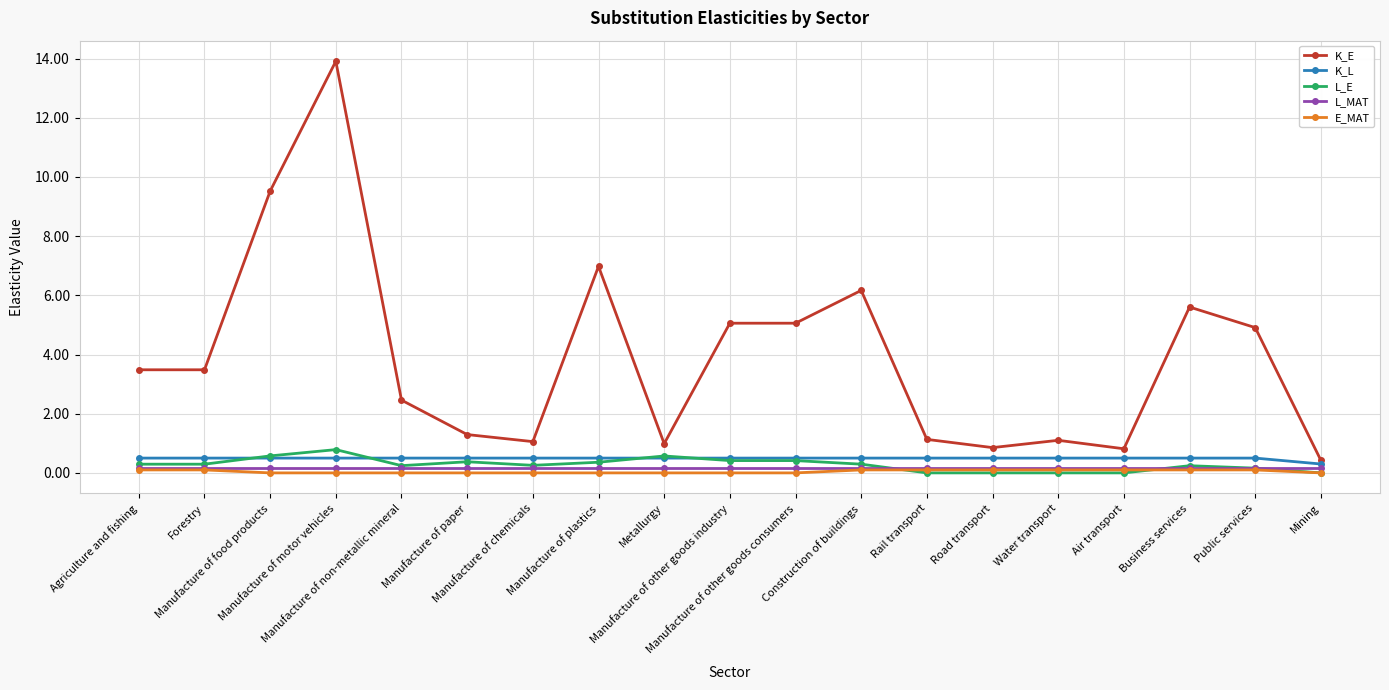

What is the total value across all series at Road transport?

1.6